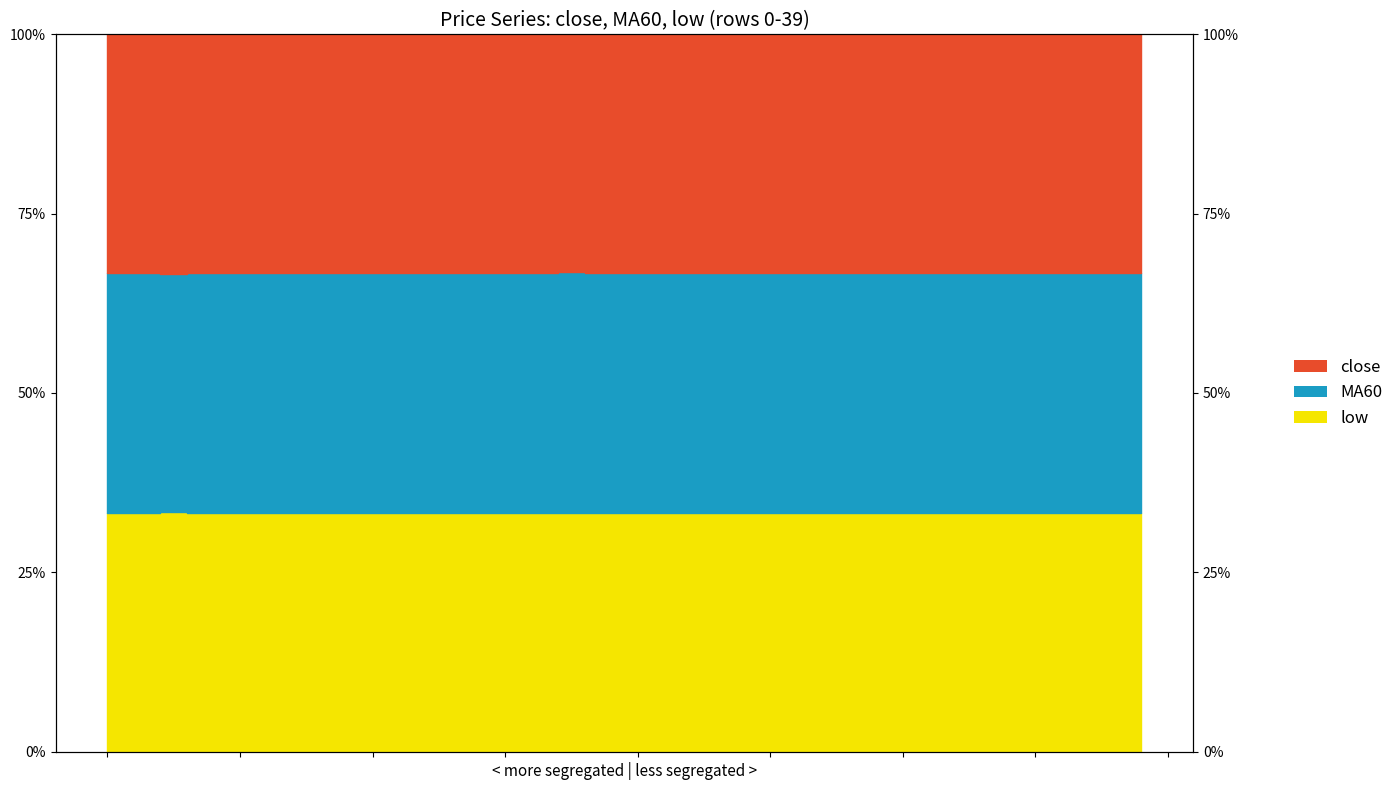

What is the difference between the MA60 values at 20 and 5?

0.1